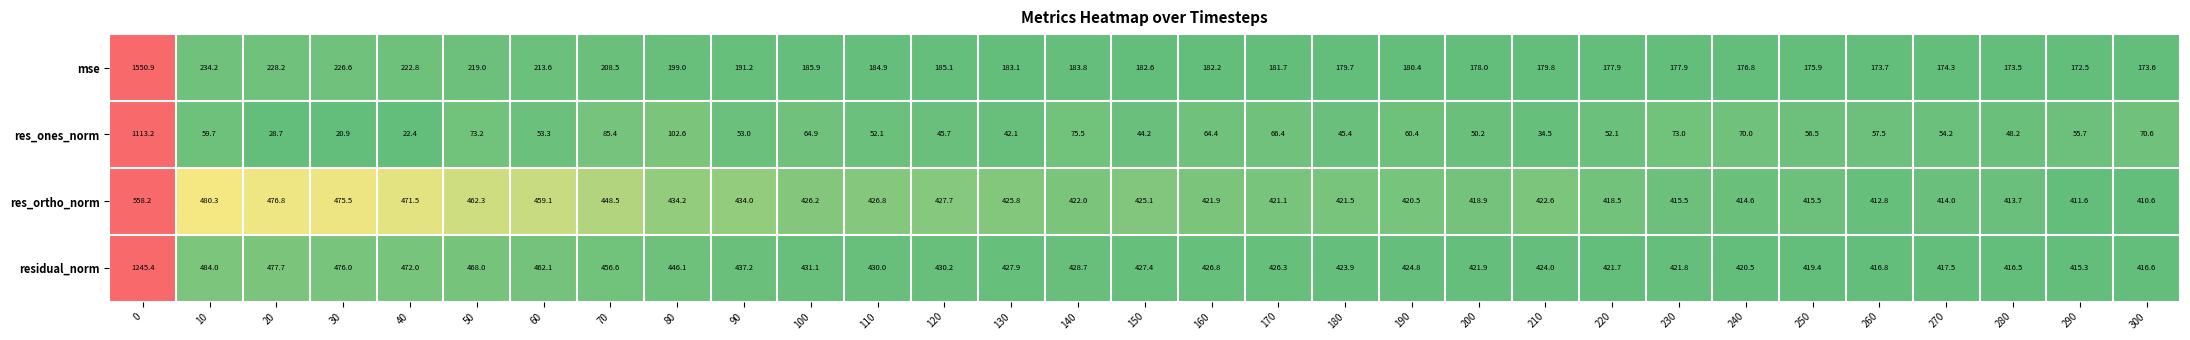

Which series changed the most between 140 and 180?

res_ones_norm